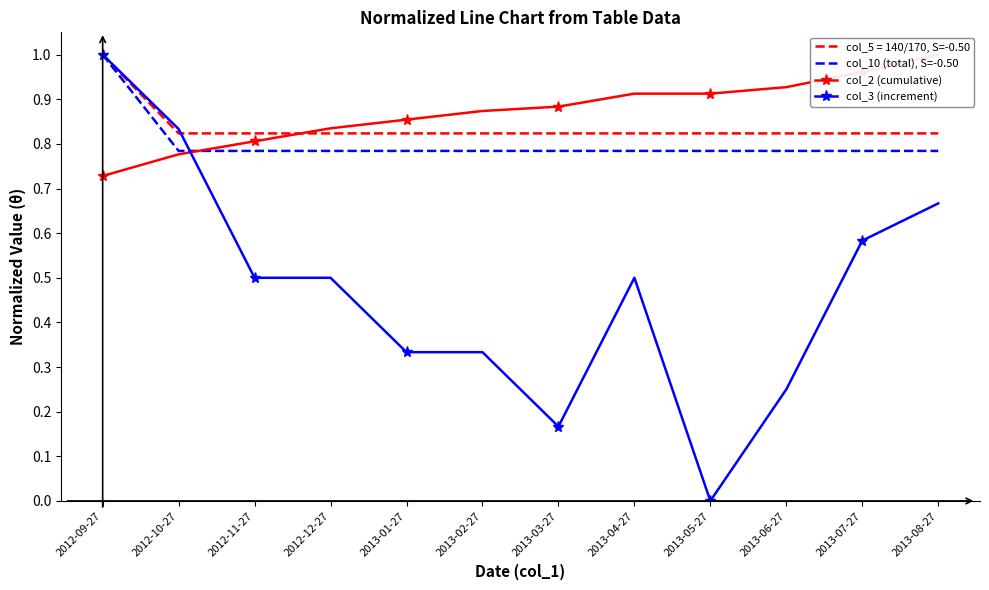

What is the sum of the col_10 (total), S=-0.50 values at 2013-06-27 and 2013-01-27?

1.6